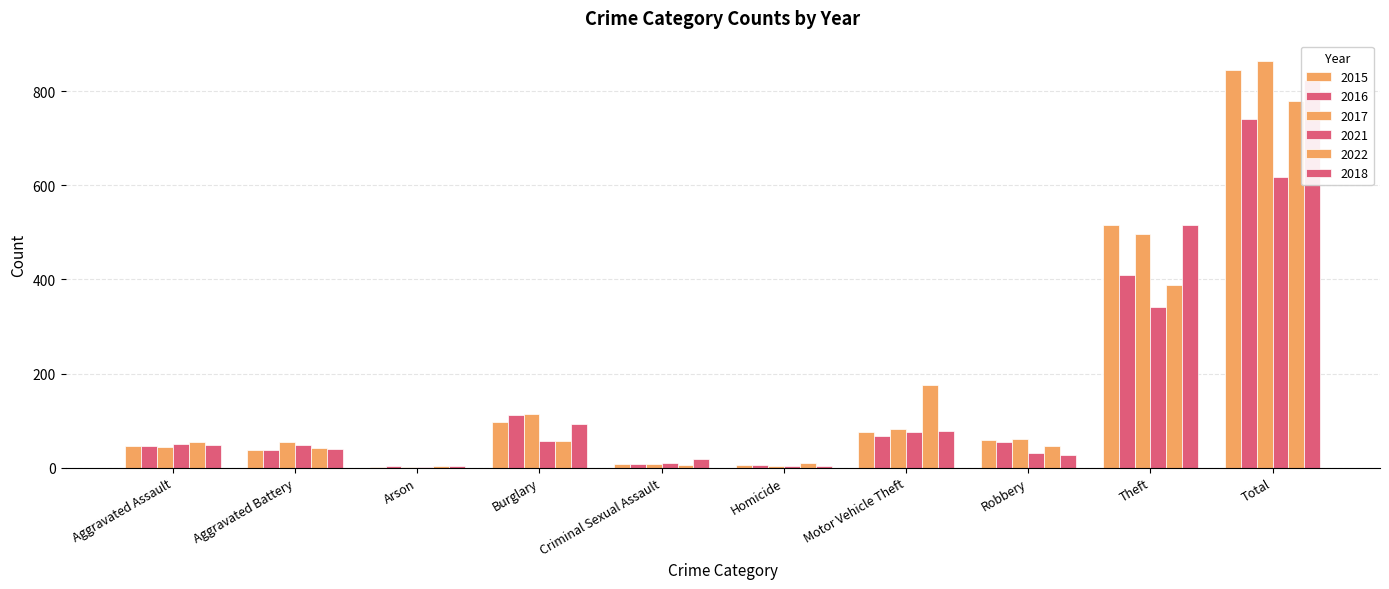

What is the difference between the highest and lowest values at Aggravated Assault?

11